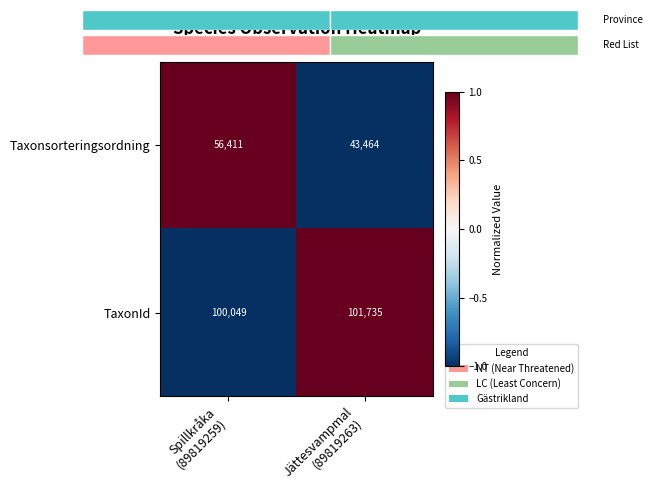

At how many categories does at least one series exceed 0?

2